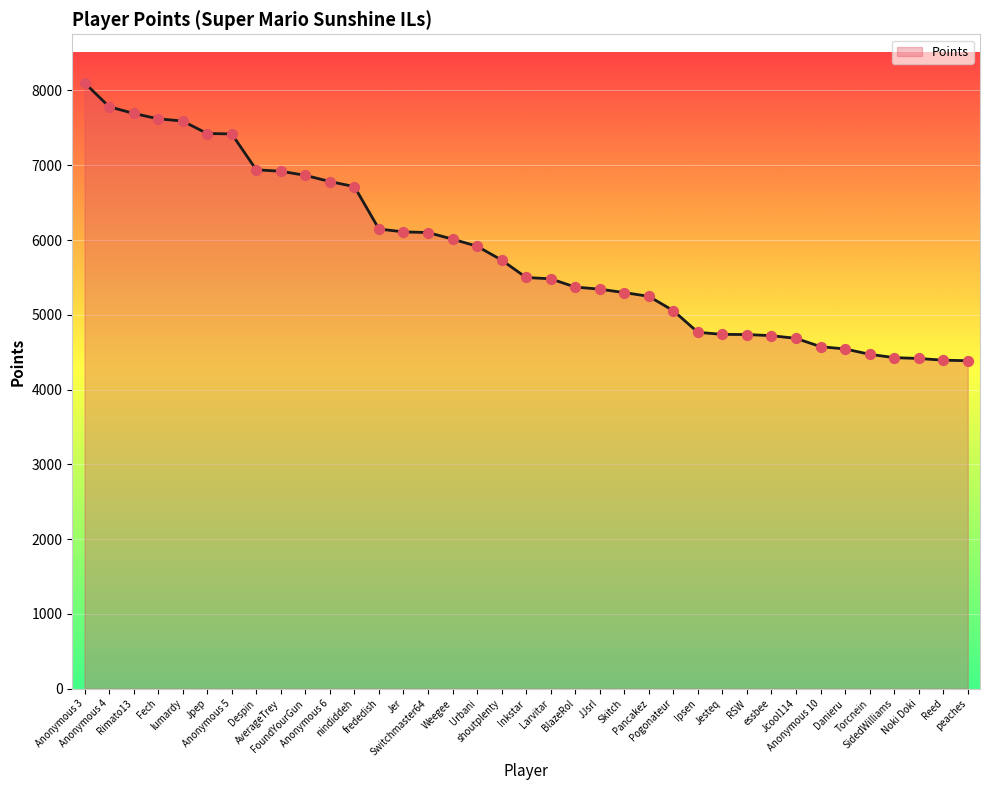

Which has a higher value, Jpep or SidedWilliams?

Jpep